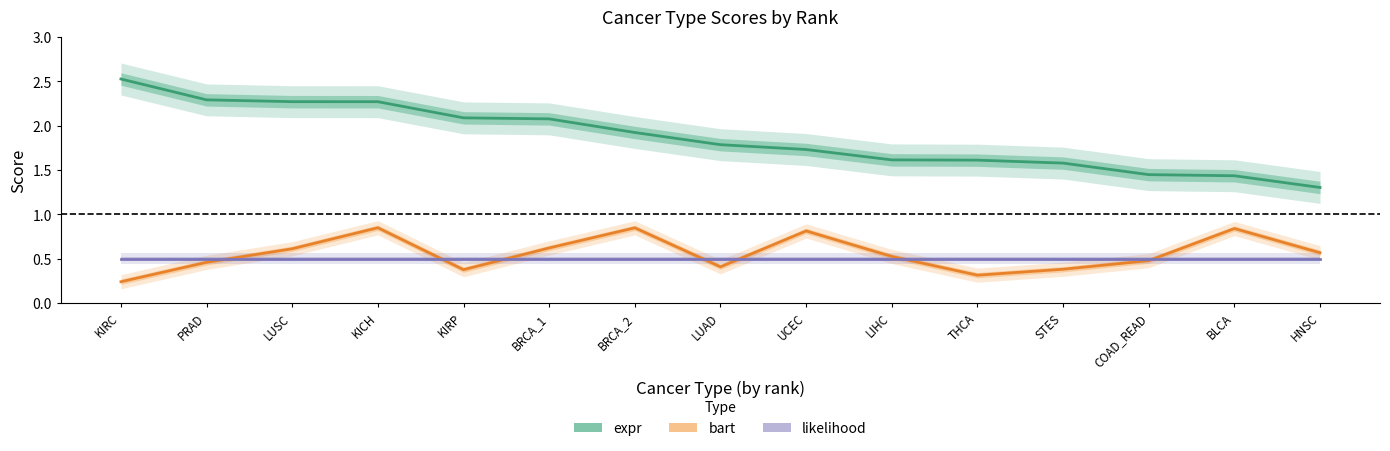

At how many categories does at least one series exceed 1?

15